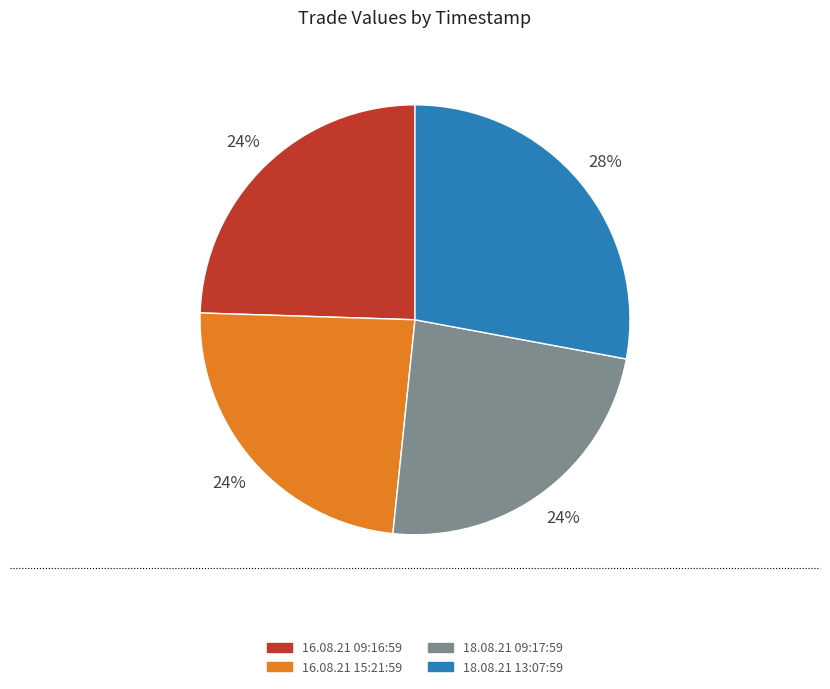

True or false: 16.08.21 09:16:59 accounts for 18% of the total.

False